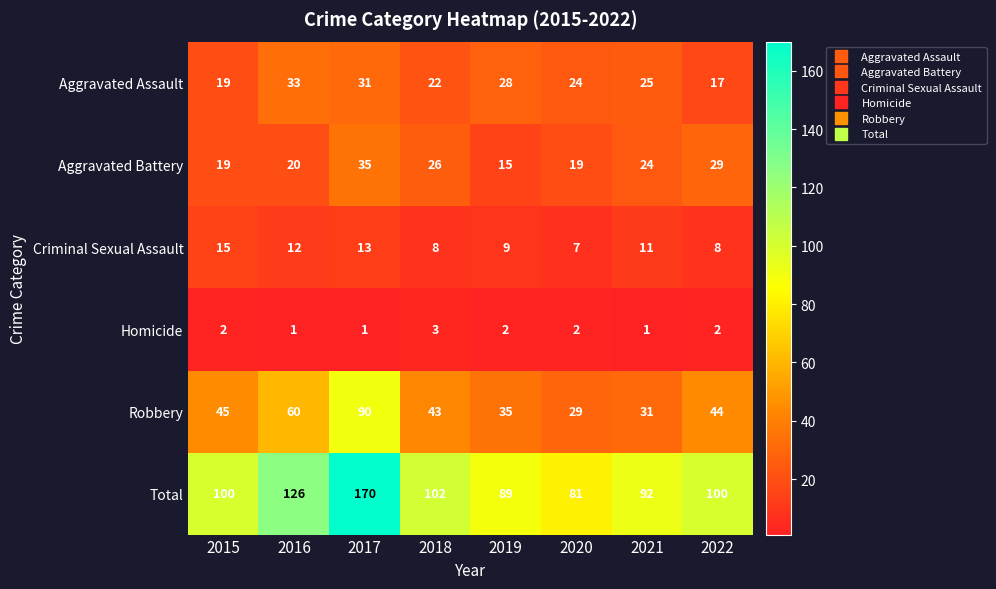

What is the difference between the Aggravated Assault values at 2020 and 2015?

5